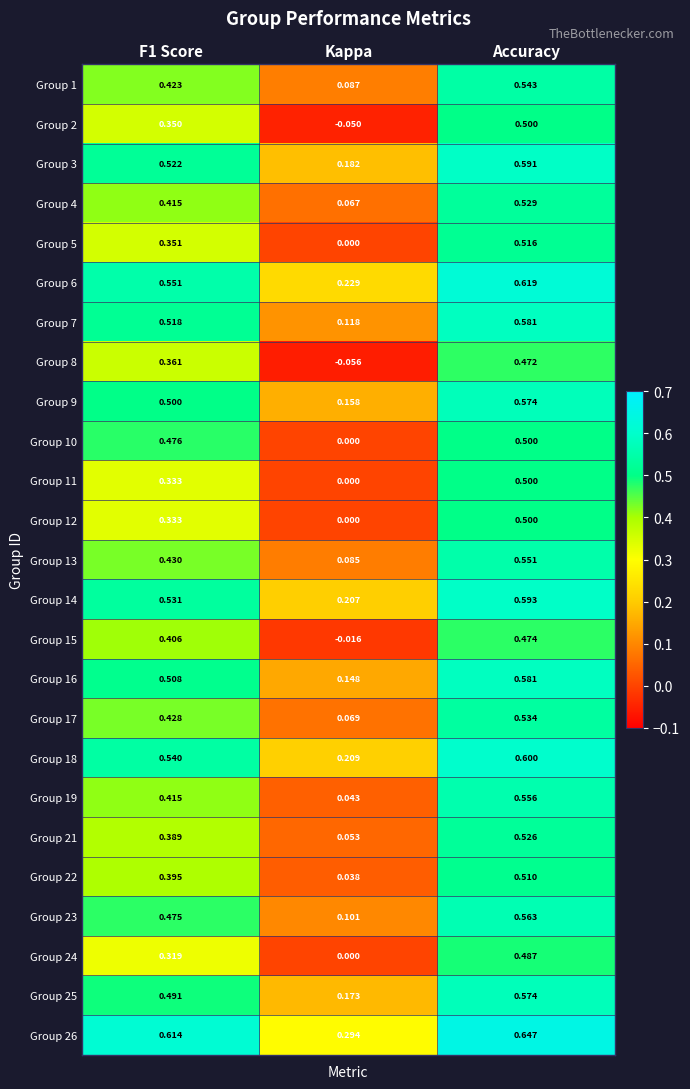

Which label corresponds to the smallest value in the chart?

Kappa